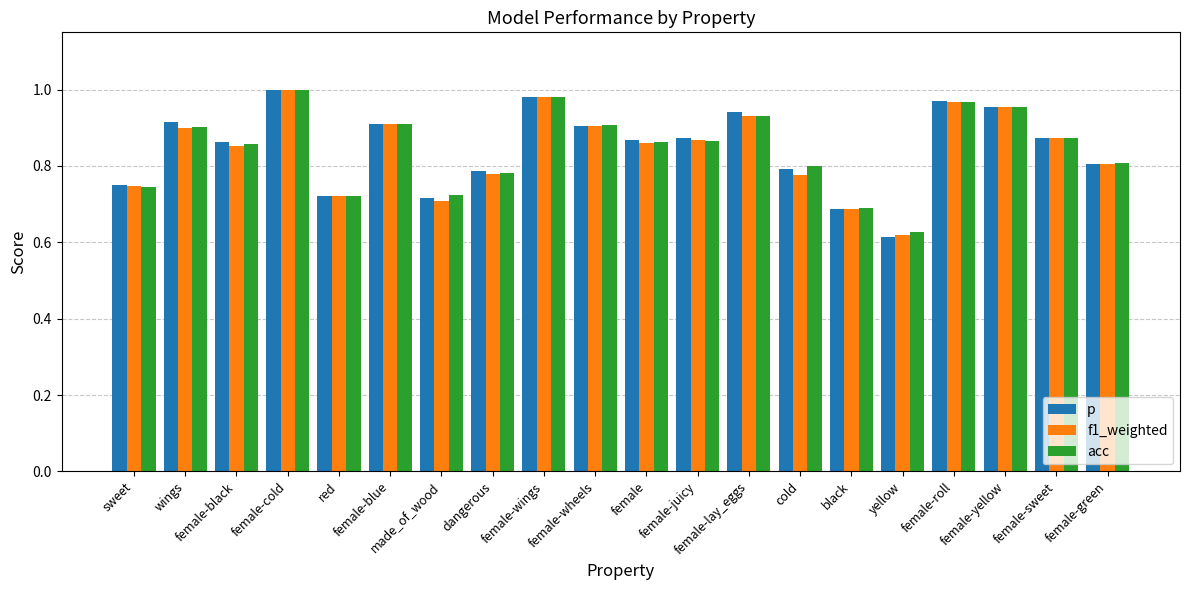

At how many categories does at least one series exceed 0?

20